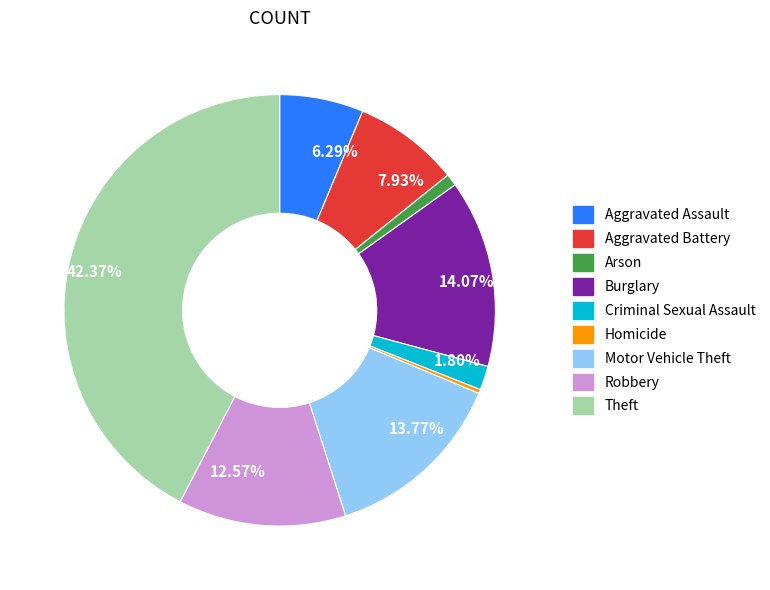

Is Robbery the majority of the pie?

No